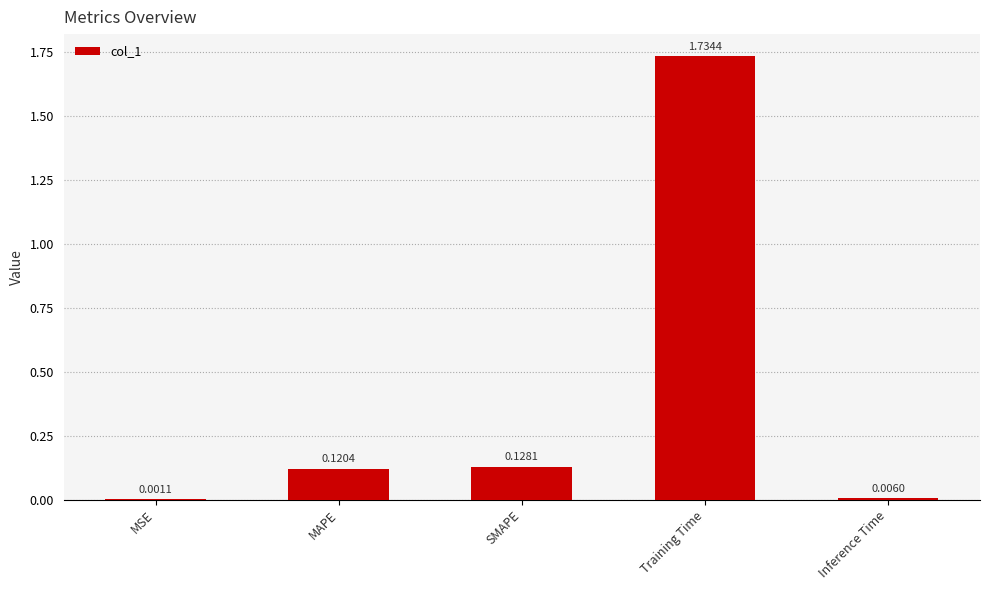

What is the change in value from MSE to SMAPE?

+0.1